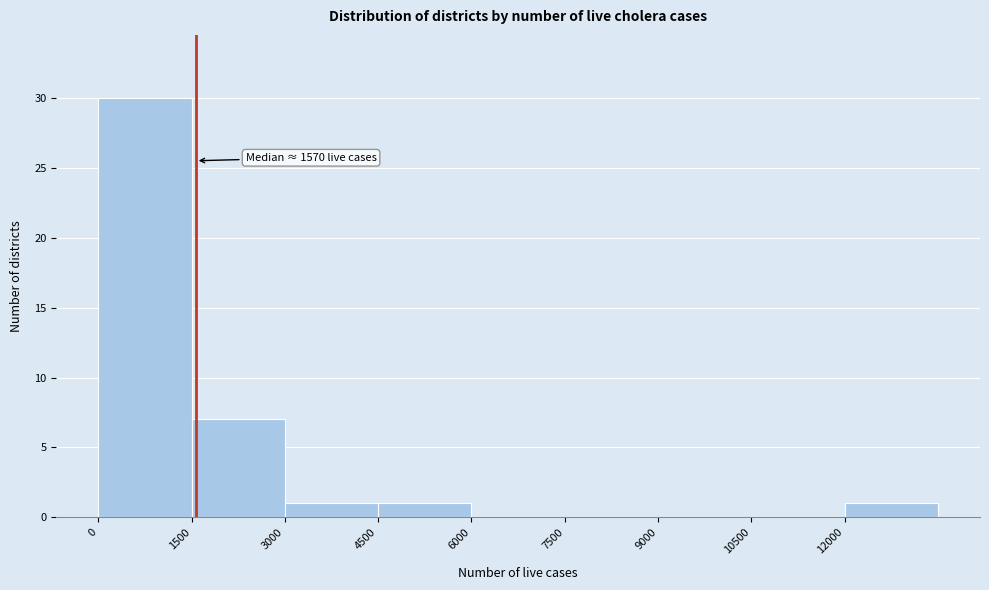

Which range on the x-axis has the tallest bar?

0 to 1500